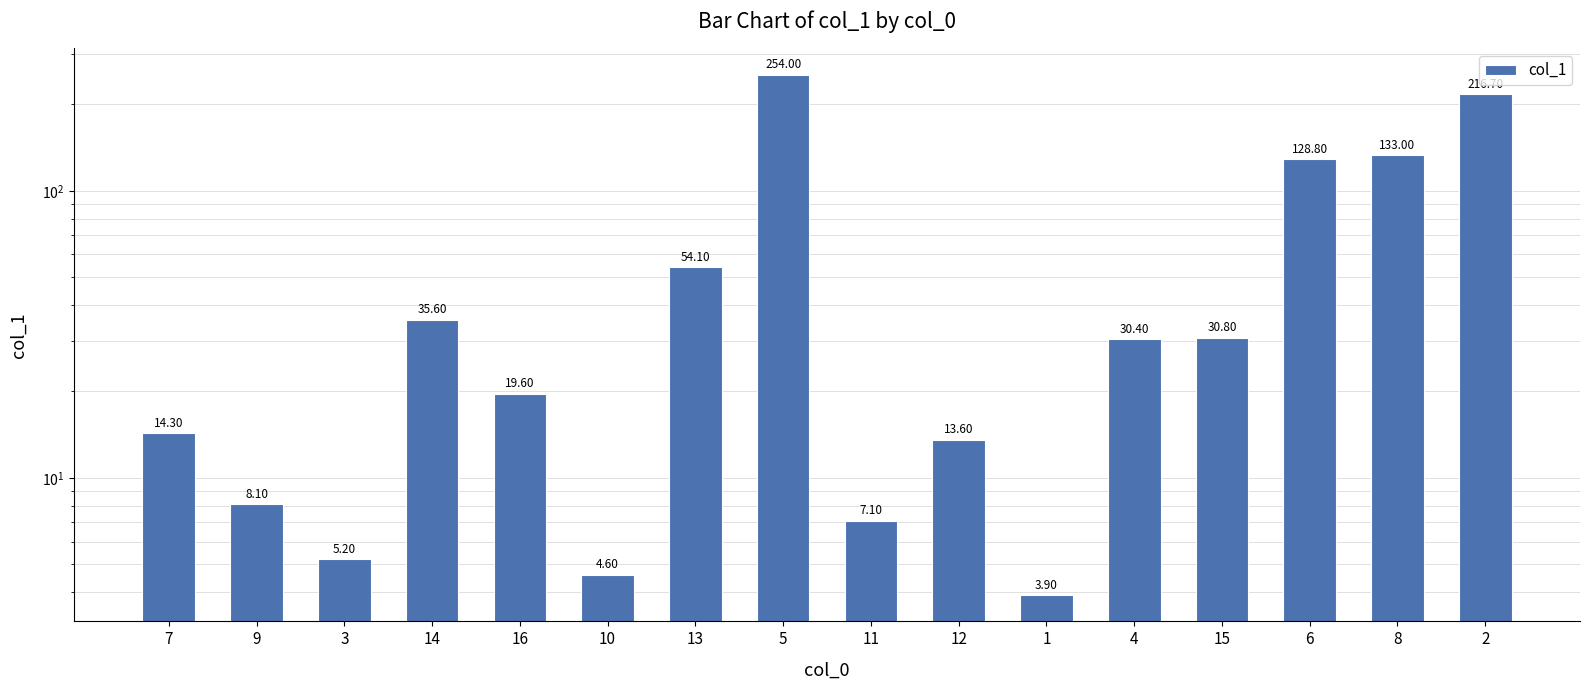

Count the number of categories in the chart.

16